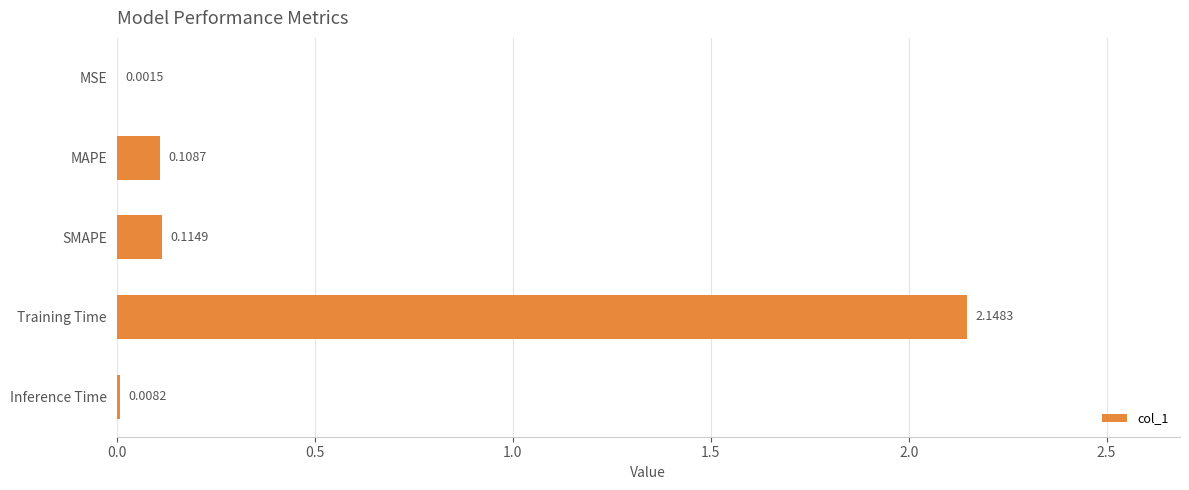

What is the sum of all values?

2.4